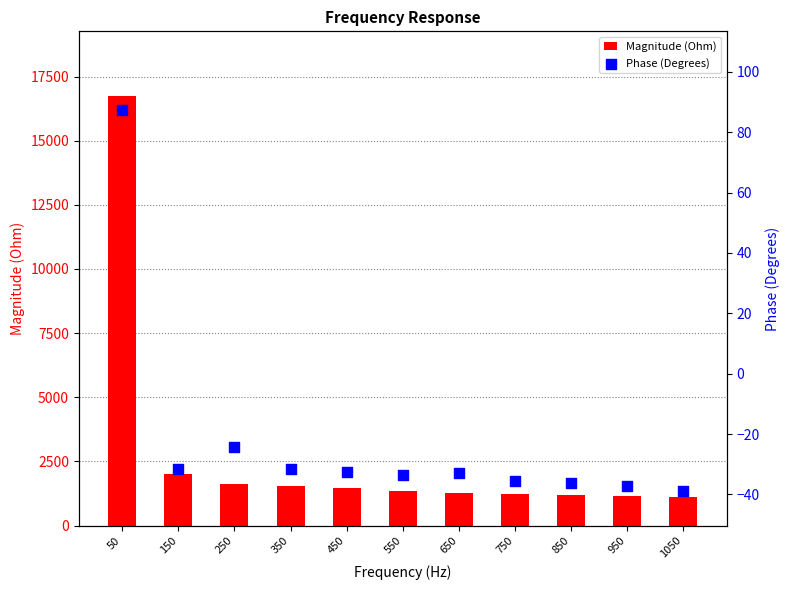

Which series contains the lowest Y value?

Phase (Degrees)